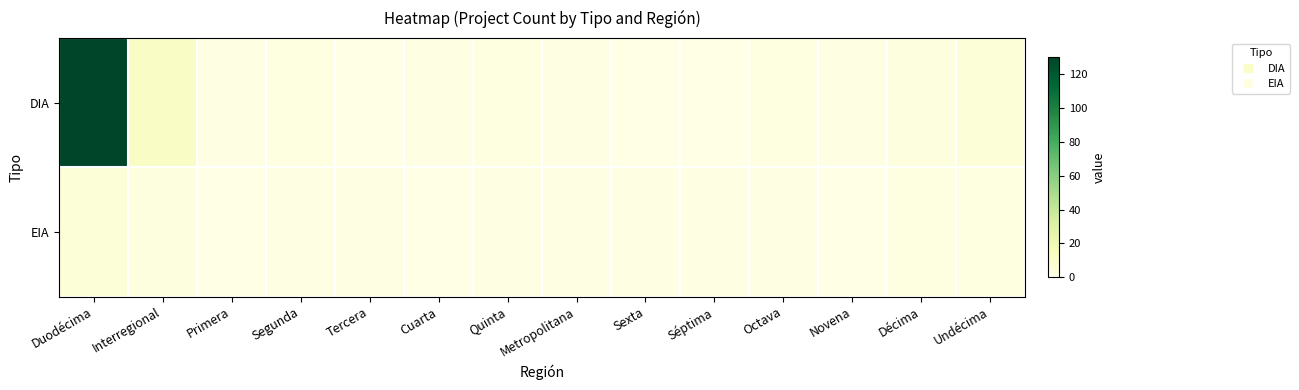

Which series has the widest spread of values?

DIA